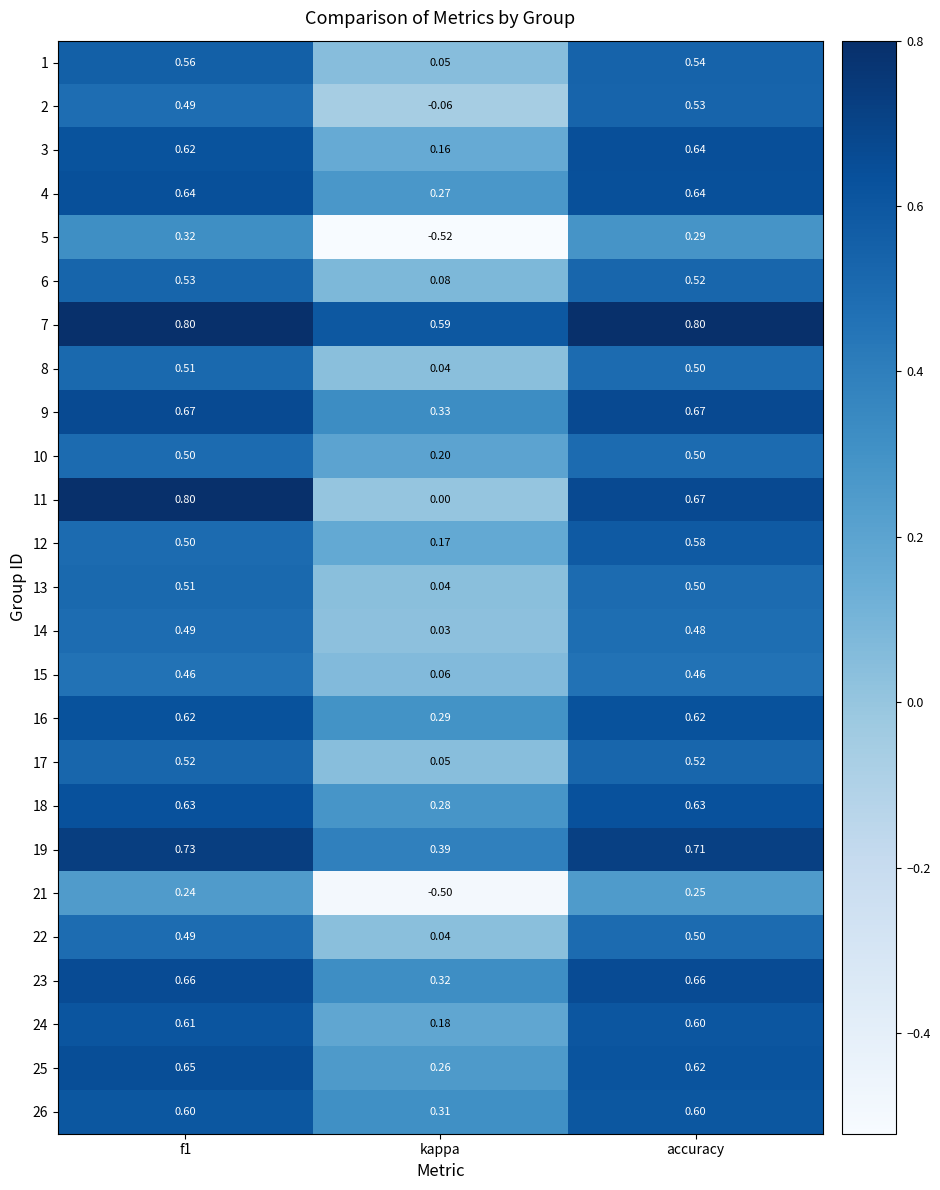

At which label is 18 closest to 0?

kappa